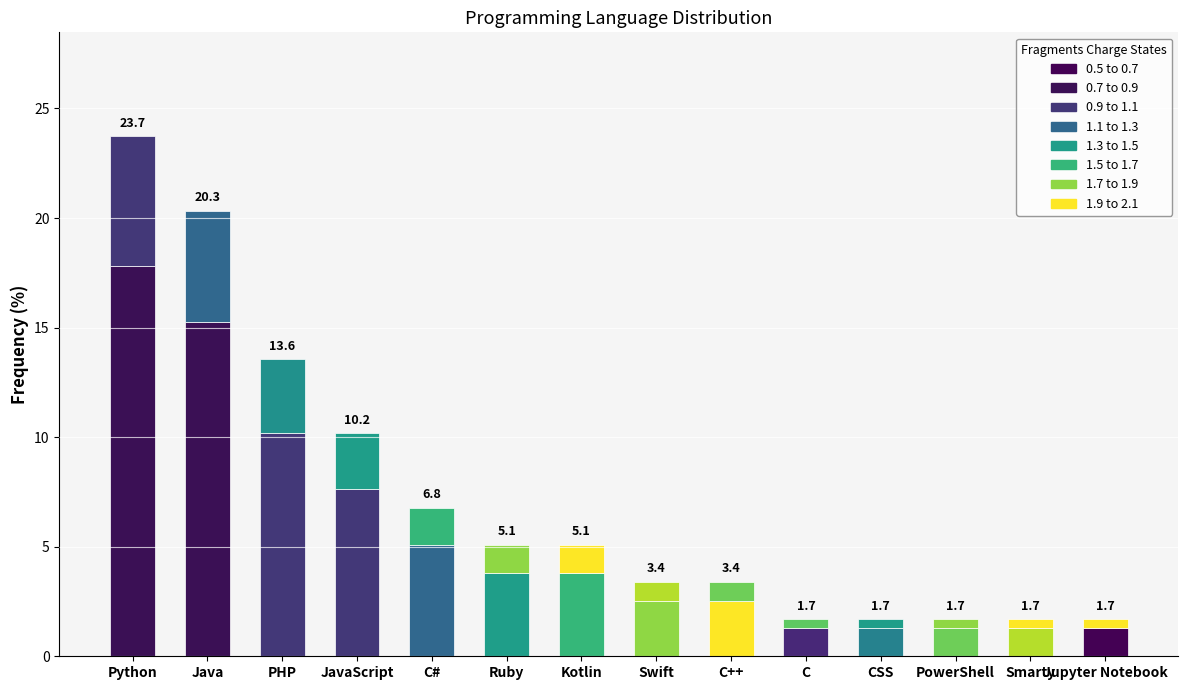

How many data points in 0.7 to 0.9 are above 3?

7